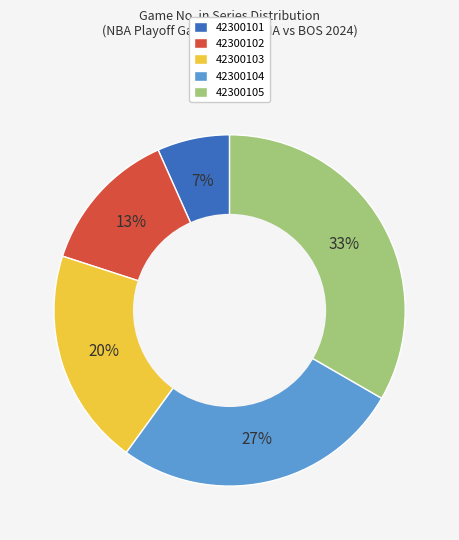

How many slices are in this pie chart?

5